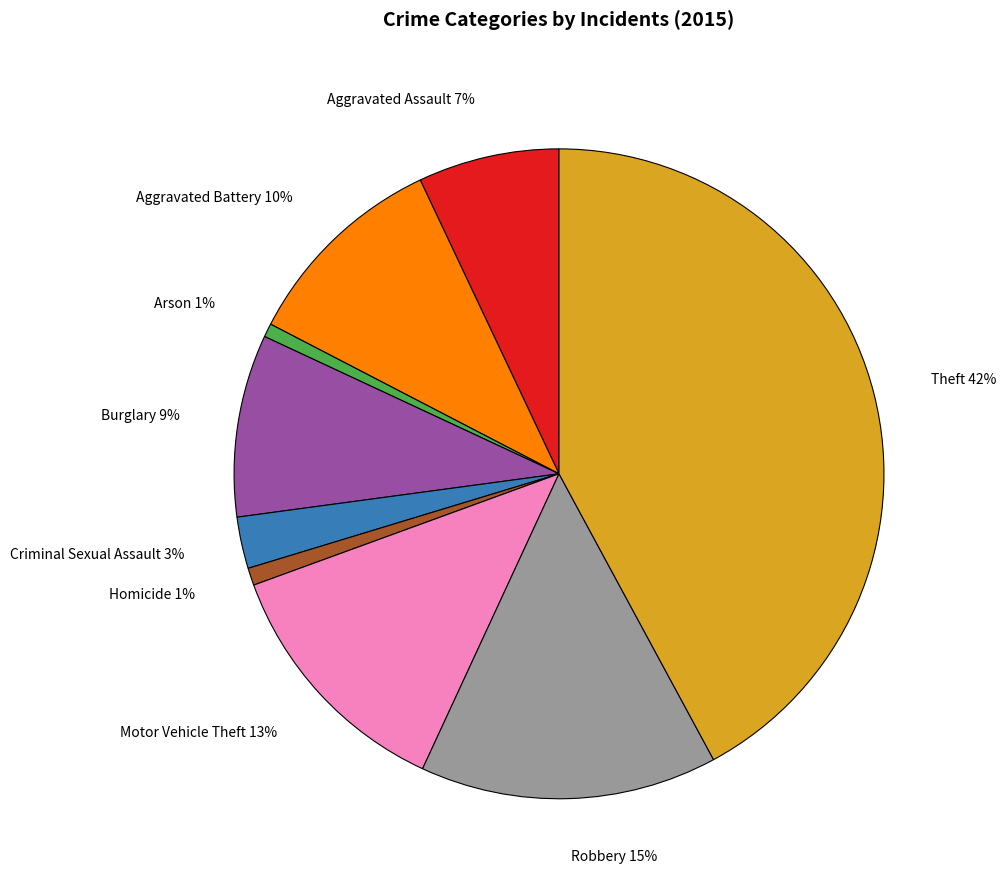

To the nearest percent, what is the average slice percentage?

11%